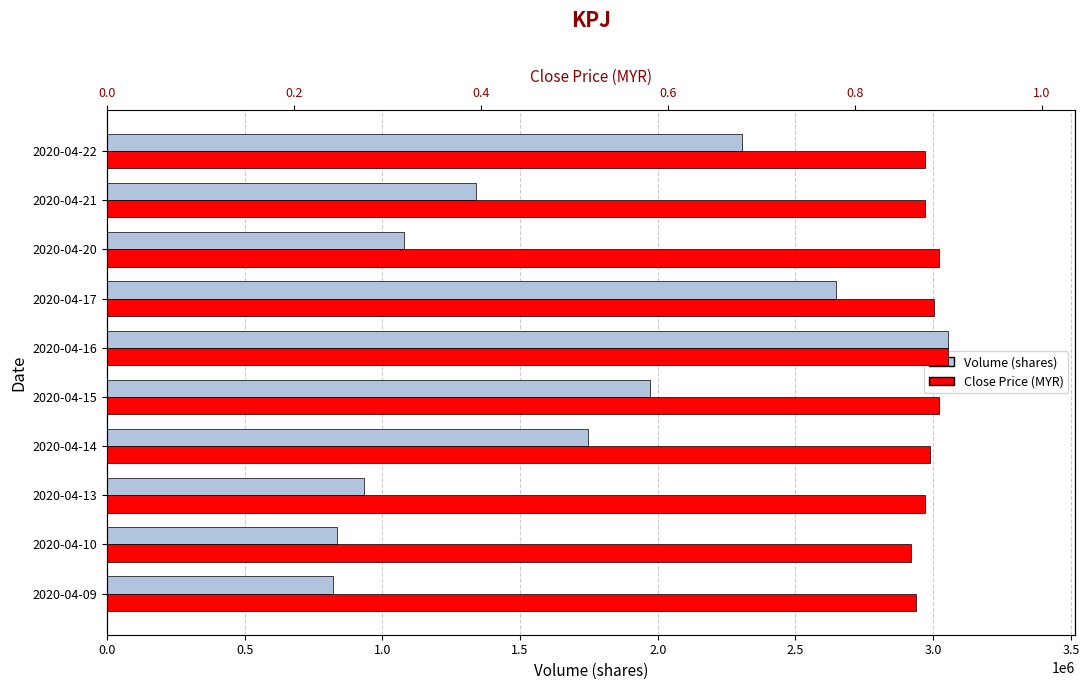

How many values in the Volume (shares) series are below 1745500?

5